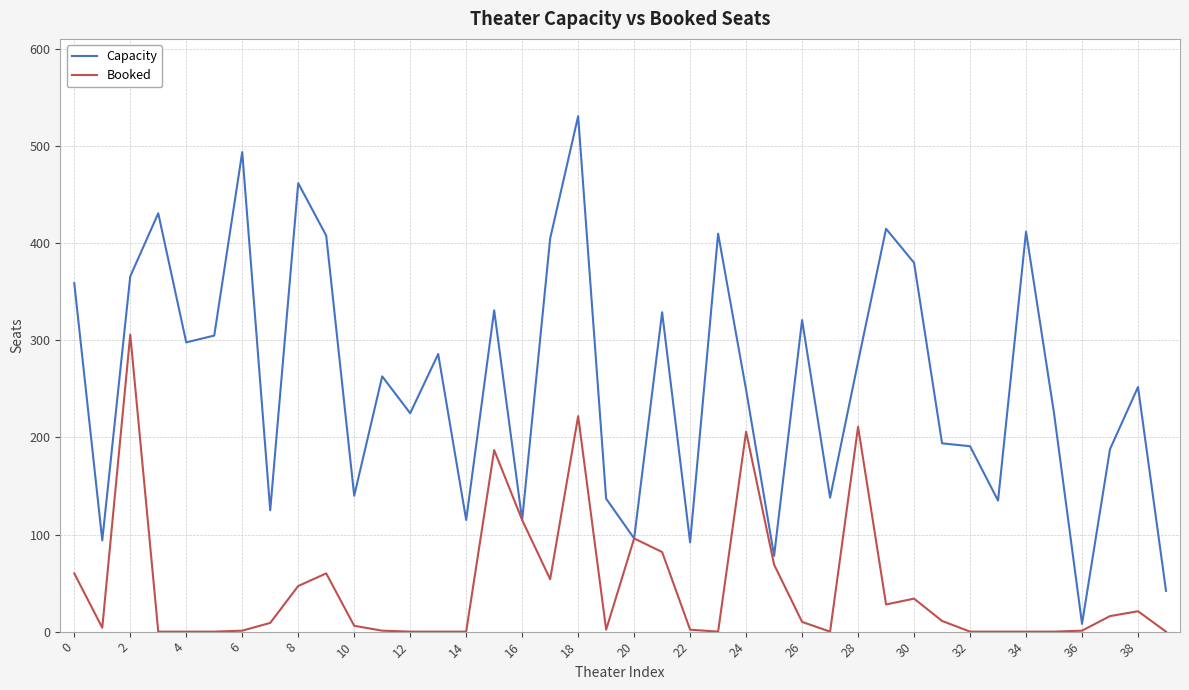

What are all the series names shown in the legend?

Capacity, Booked